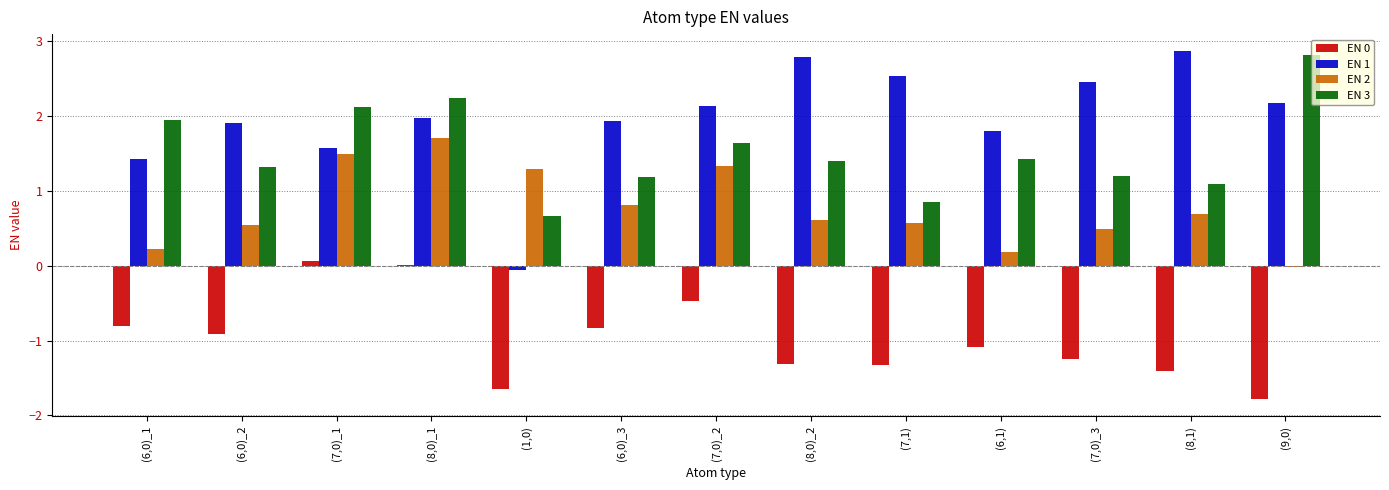

What is the greatest value displayed?

2.9